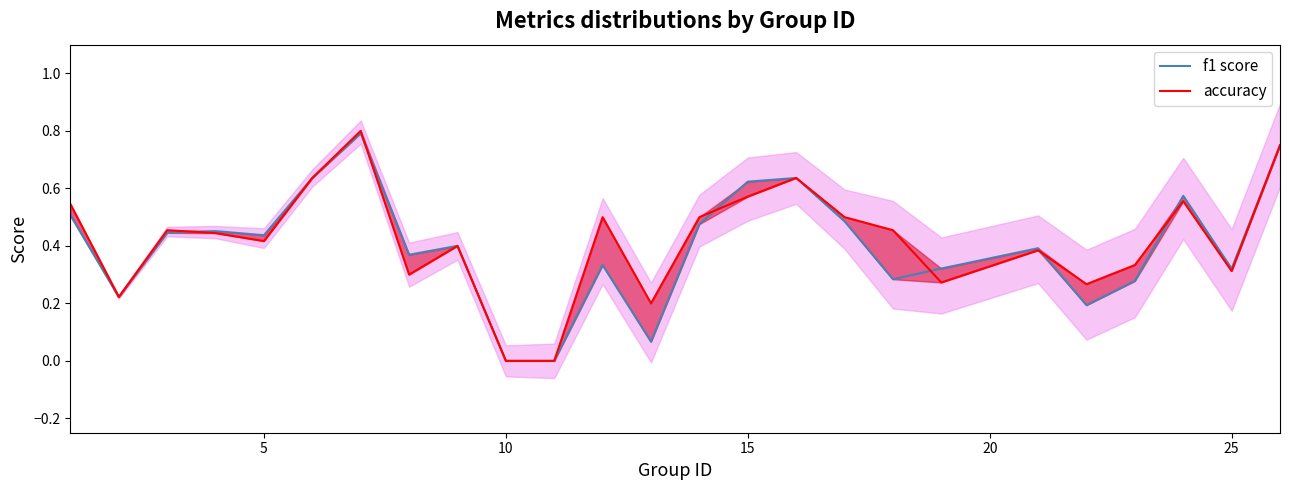

How many lines are shown in the chart?

2